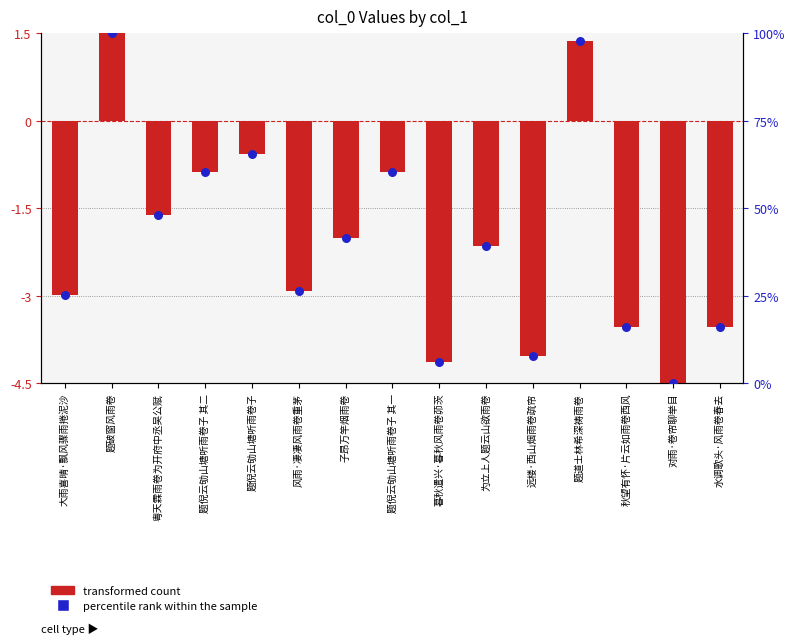

Which series has the largest total across all categories?

percentile rank within the sample